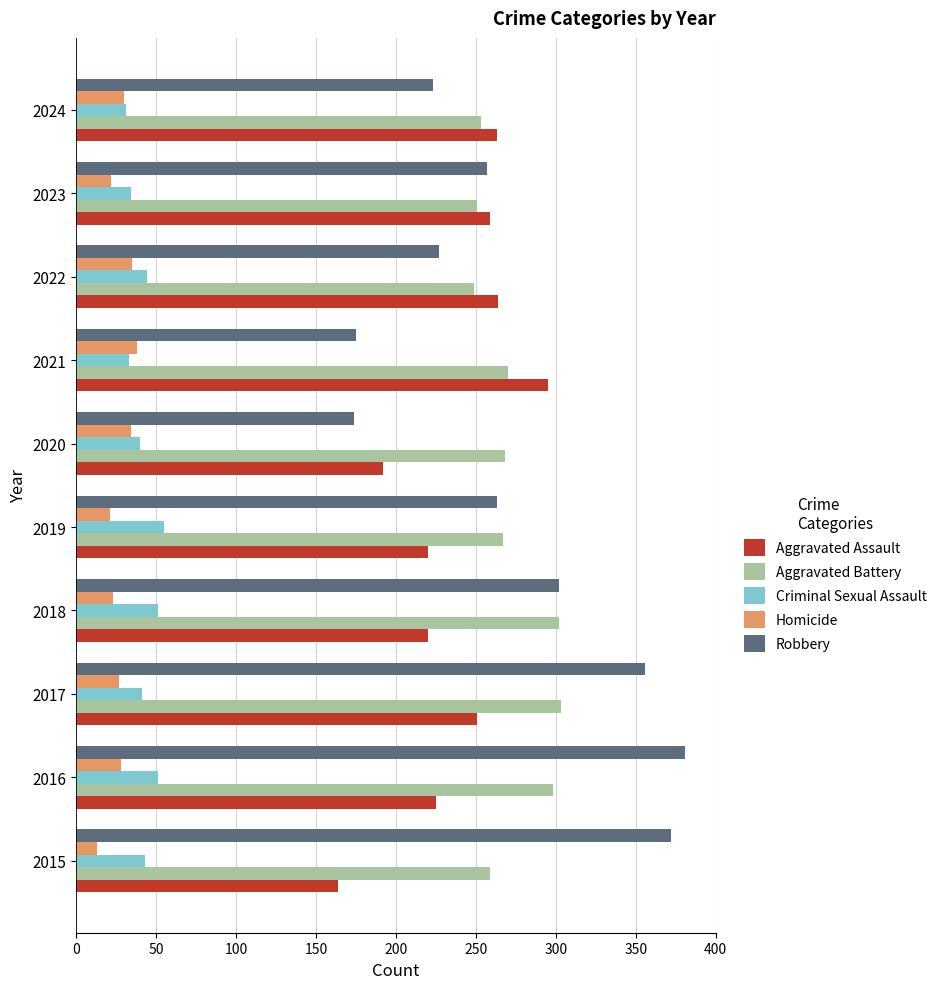

The value of Robbery at 2016 is 381. True or false?

True